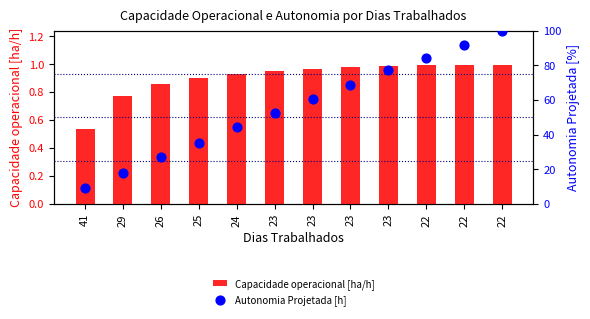

Which series contains the highest Y value?

Autonomia Projetada [h]